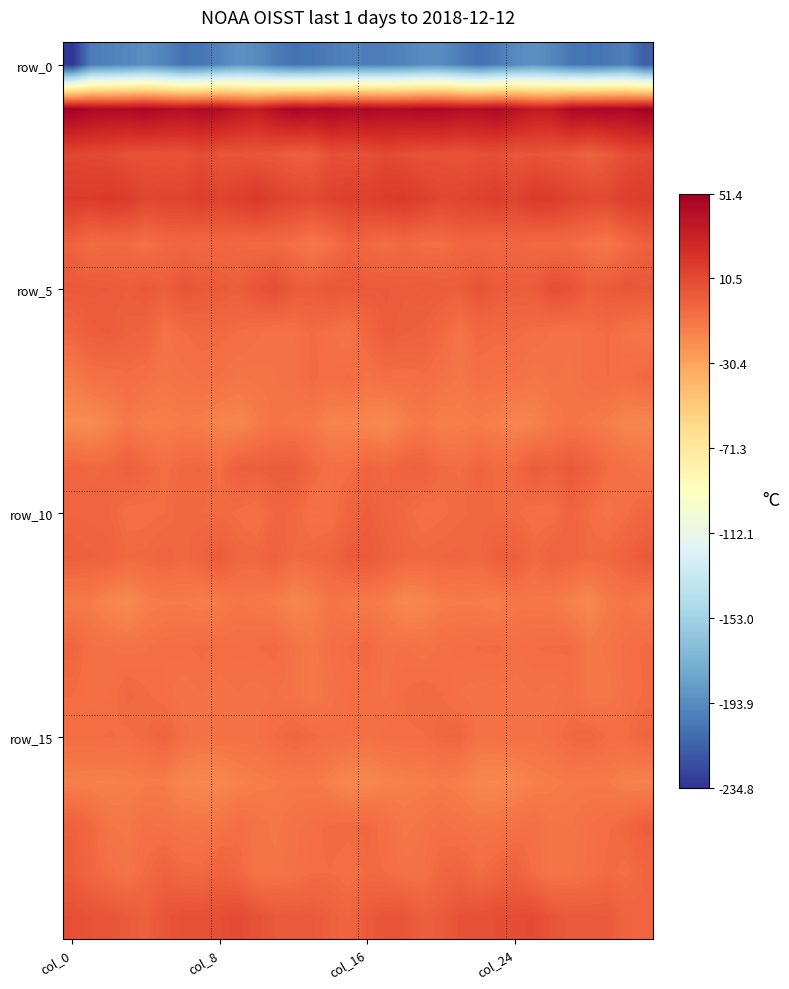

Which category has the lowest value across all series?

col_0